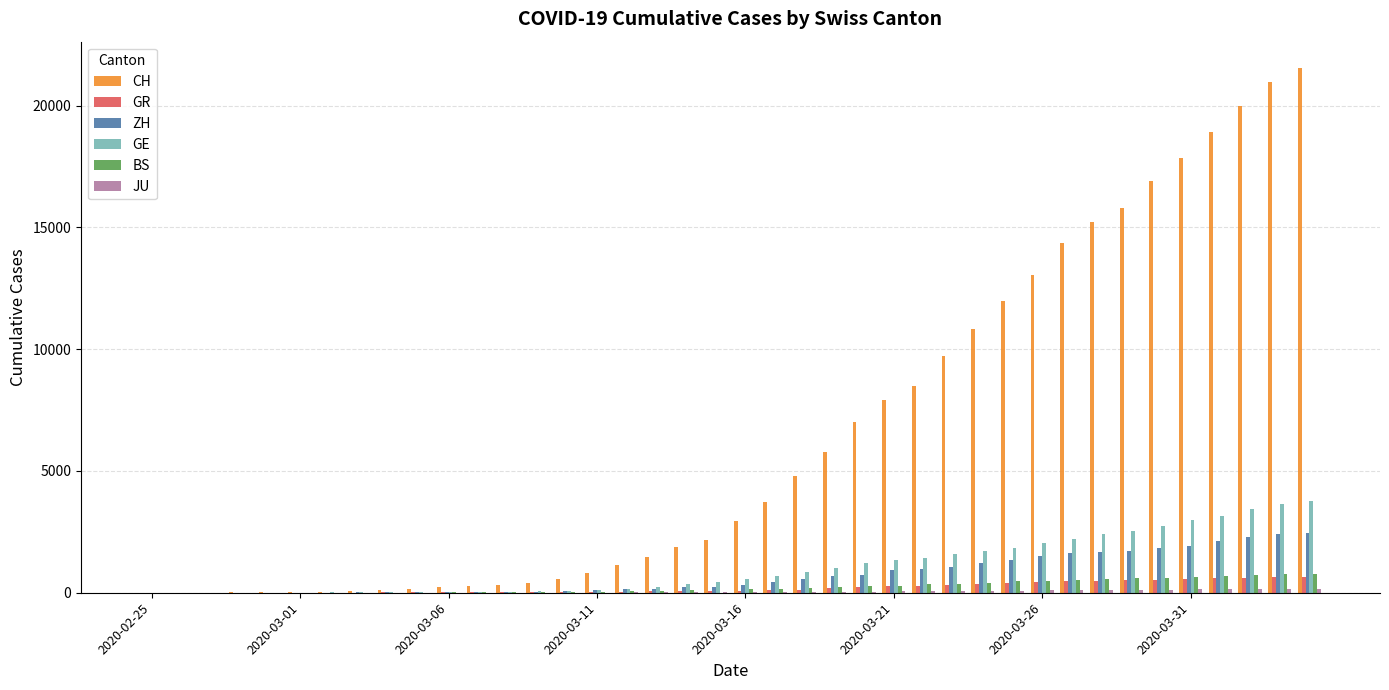

What is the sum of all GR values?

8233